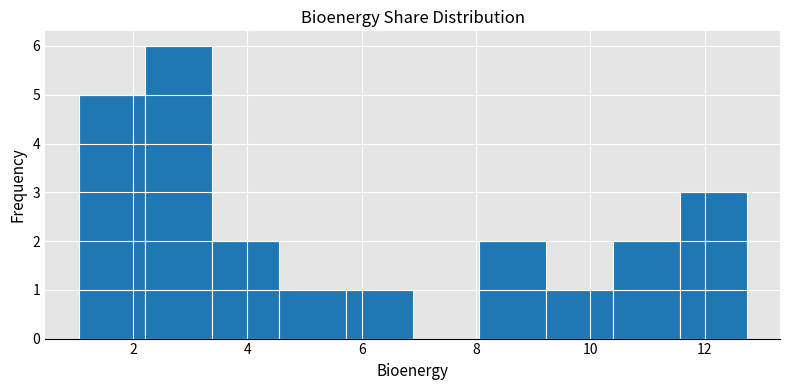

Reading left to right, list every bar in this chart as the range it spans on the x-axis followed by its height. Neither the bar edges nor the heights are printed on the chart, so give them approximately, as read against the axes.

1.0 to 2.2: 5
2.2 to 3.4: 6
3.4 to 4.6: 2
4.6 to 5.8: 1
5.8 to 6.8: 1
6.8 to 8.0: 0
8.0 to 9.2: 2
9.2 to 10.4: 1
10.4 to 11.6: 2
11.6 to 12.8: 3